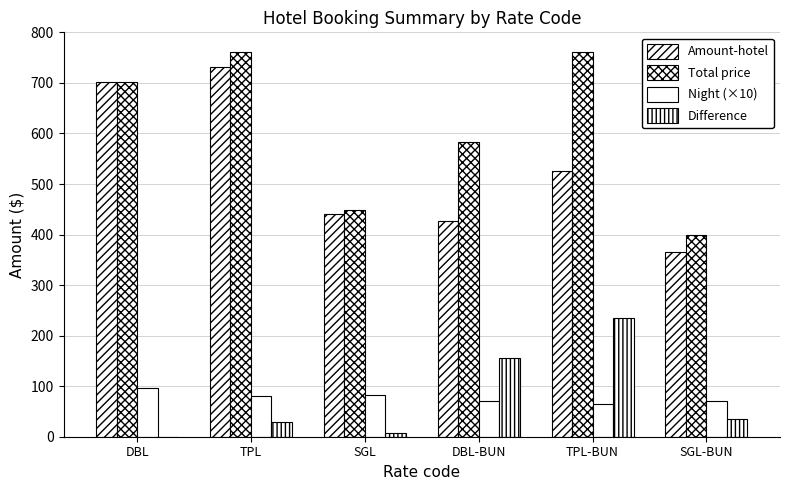

The Difference series shows 234.0 at TPL-BUN. True or false?

True